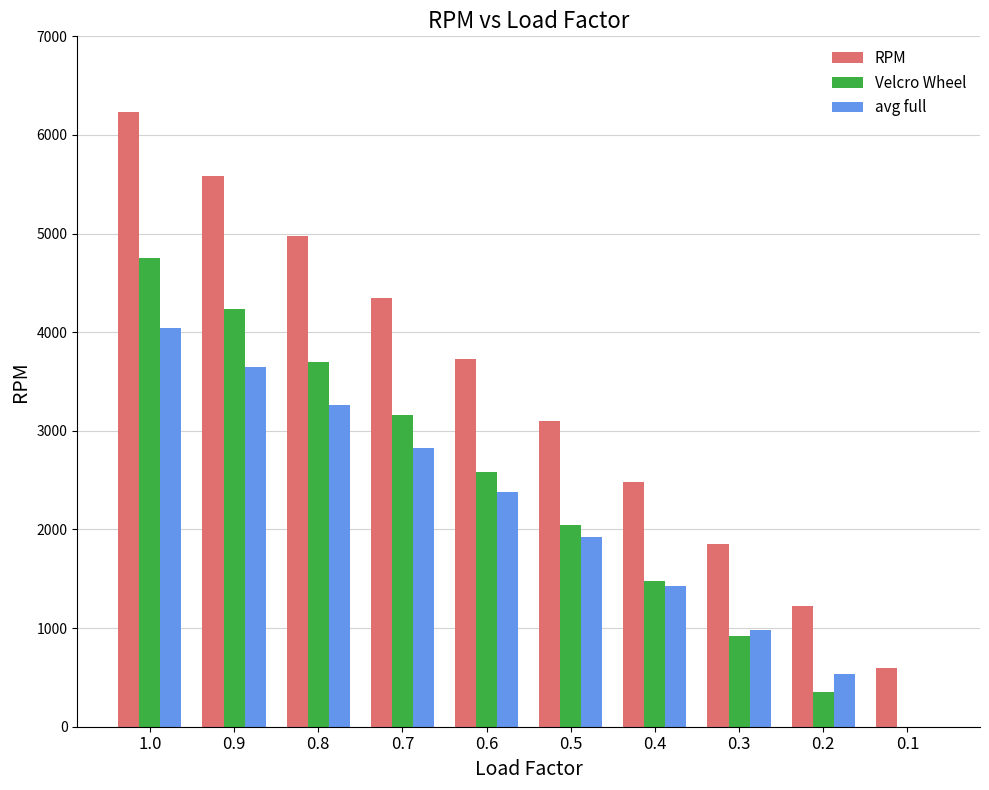

Between 0.9 and 0.1, which series saw the biggest shift?

RPM